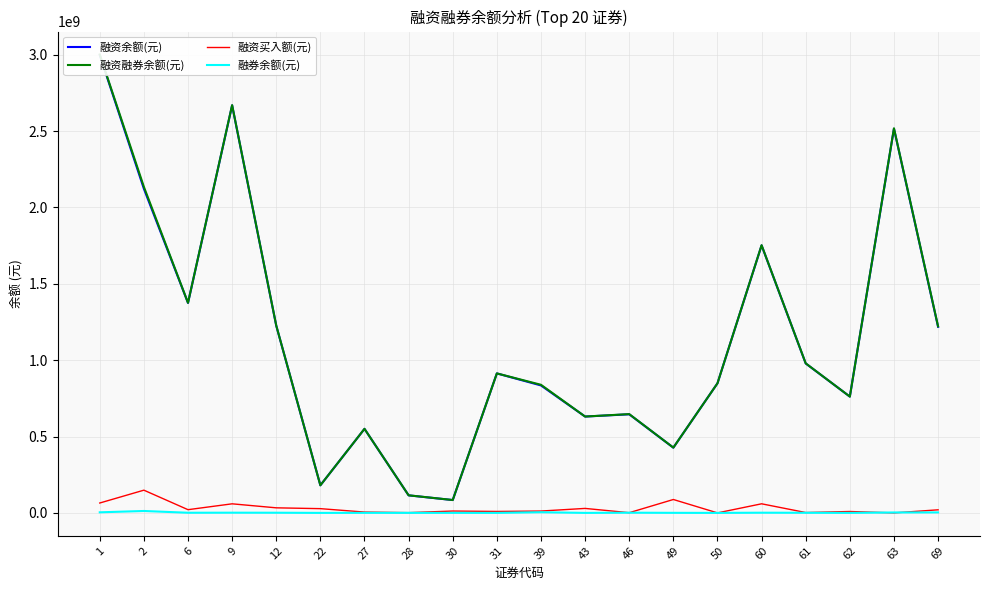

What is the value of the 融资融券余额(元) point at the 18th from the left?

761434309